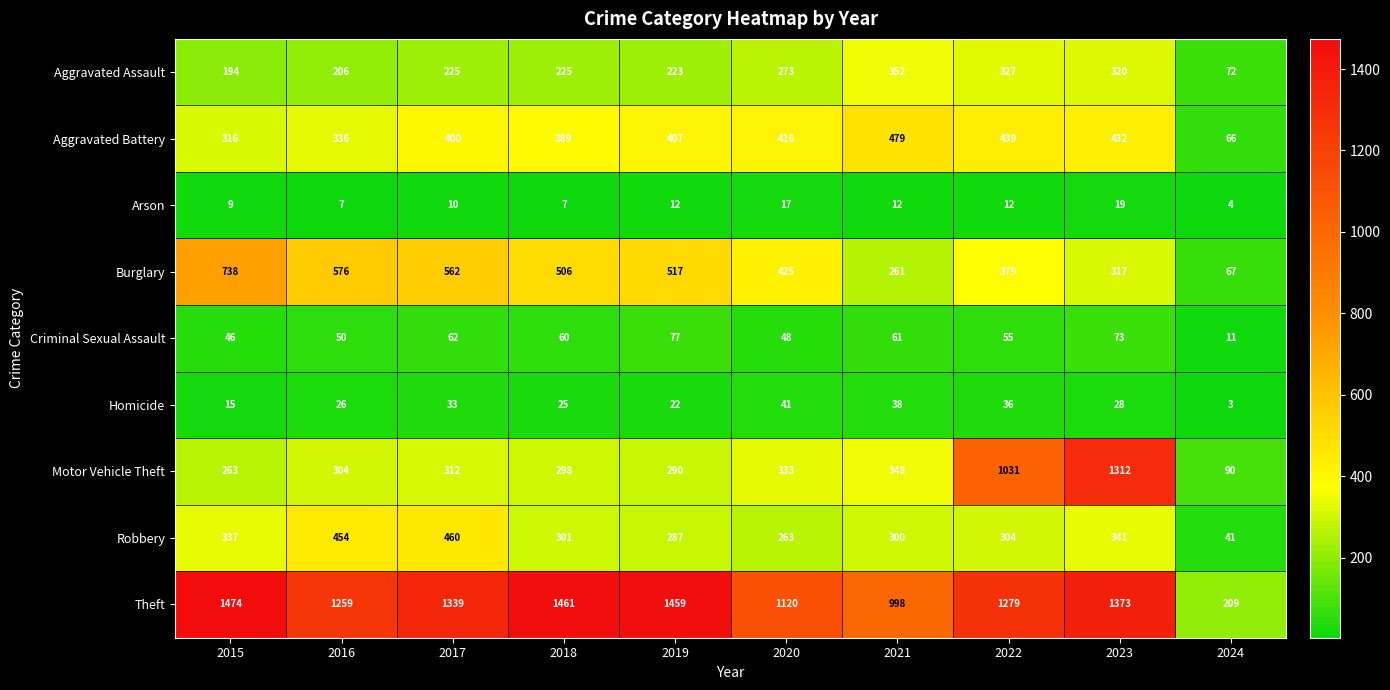

What is the difference between the Arson values at 2016 and 2021?

5